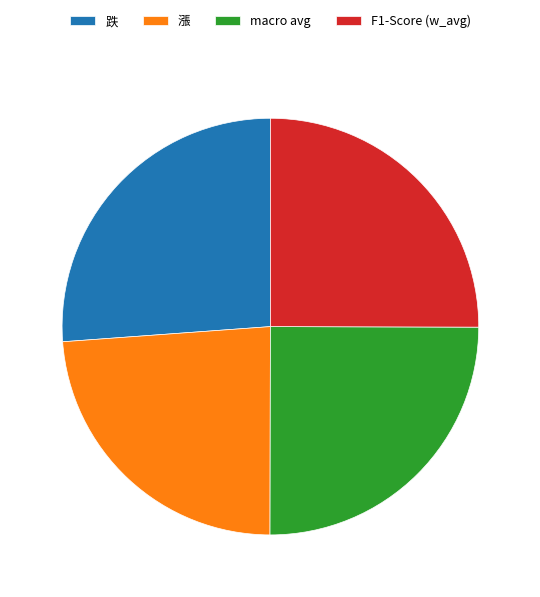

How many slices are in this pie chart?

4